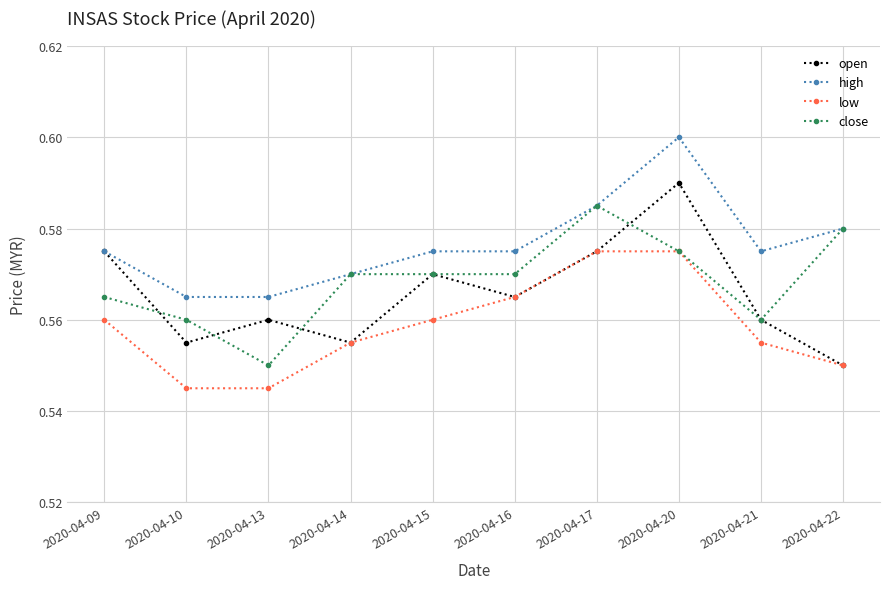

Which series changed the most between 2020-04-14 and 2020-04-15?

open